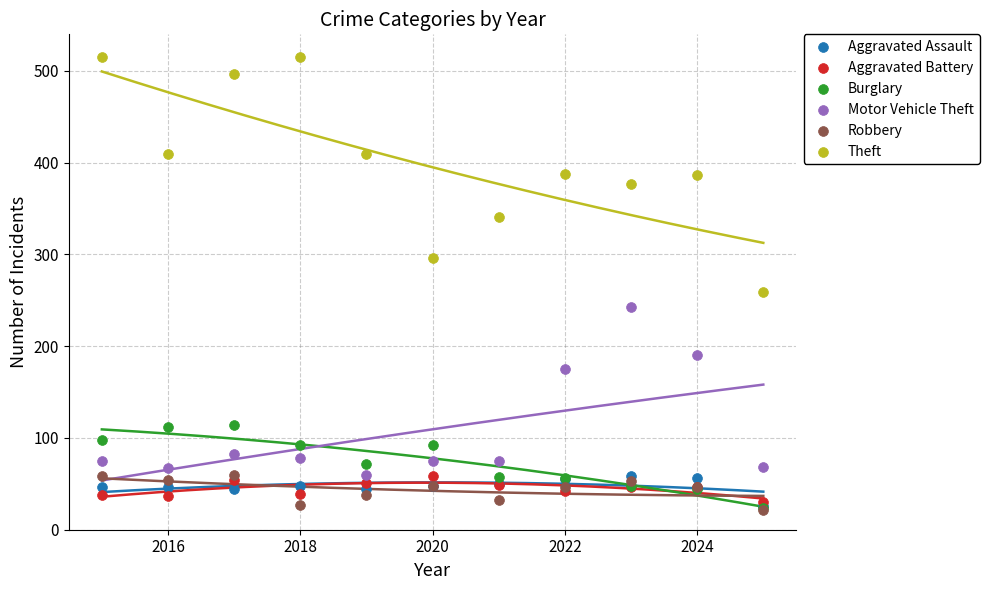

In the Motor Vehicle Theft series, what Y value is closest to 151?

175